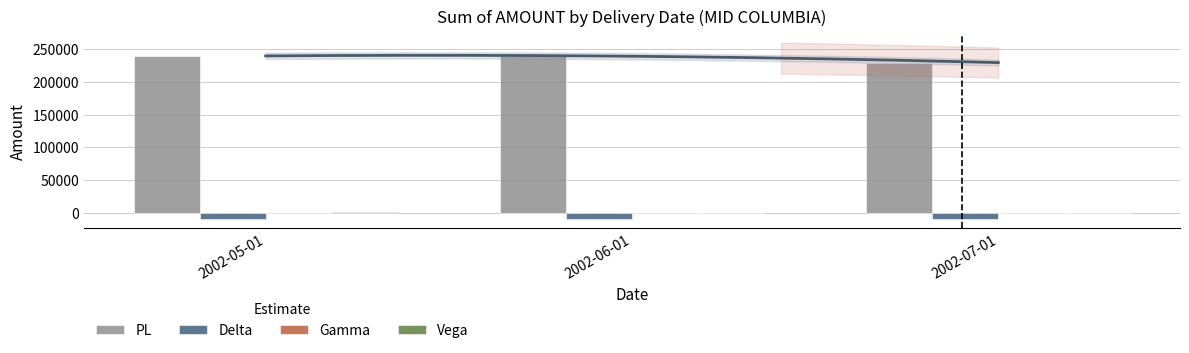

Does the chart contain any negative values?

Yes